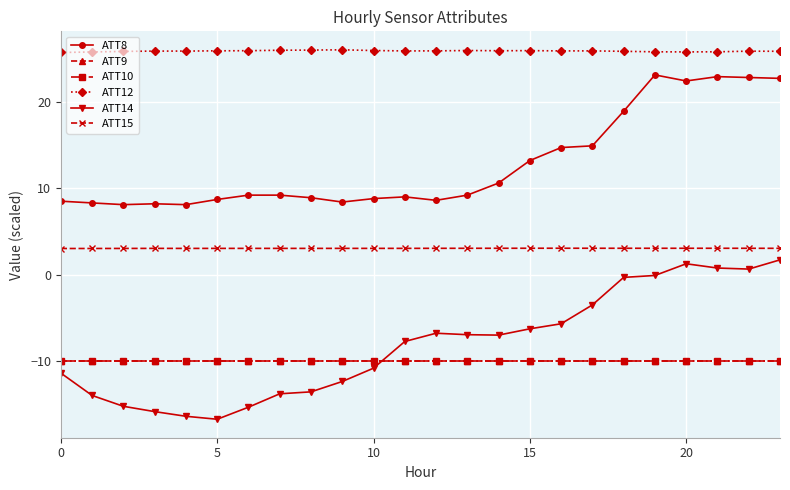

Is this an area chart (filled region under the line)?

No